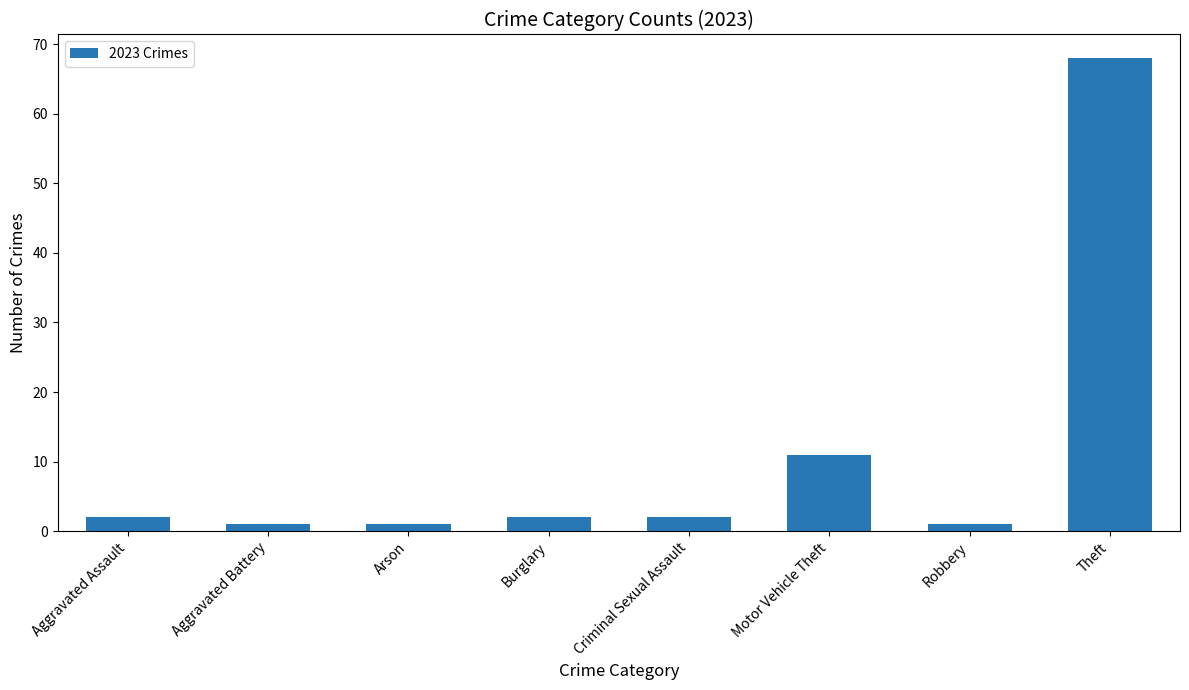

The chart shows a value of 2 at Aggravated Assault. True or false?

True